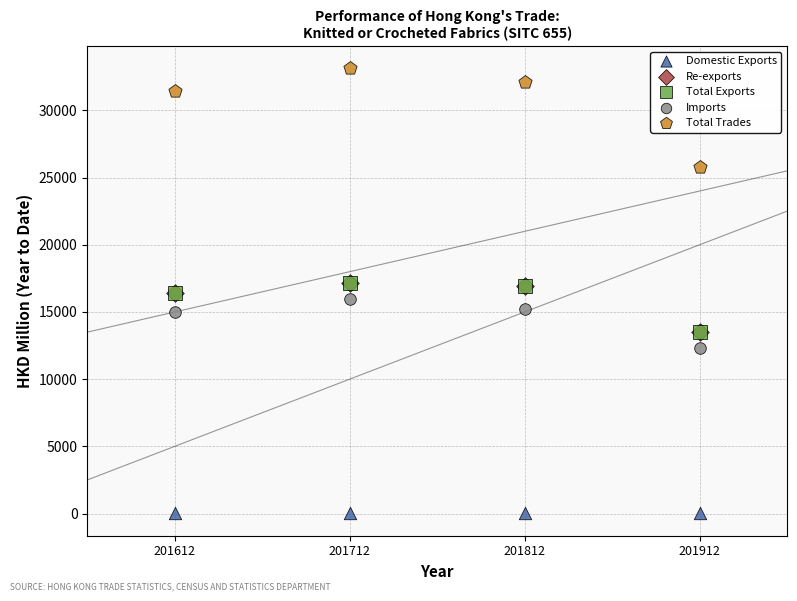

What are all the series names shown in the legend?

Domestic Exports, Re-exports, Total Exports, Imports, Total Trades